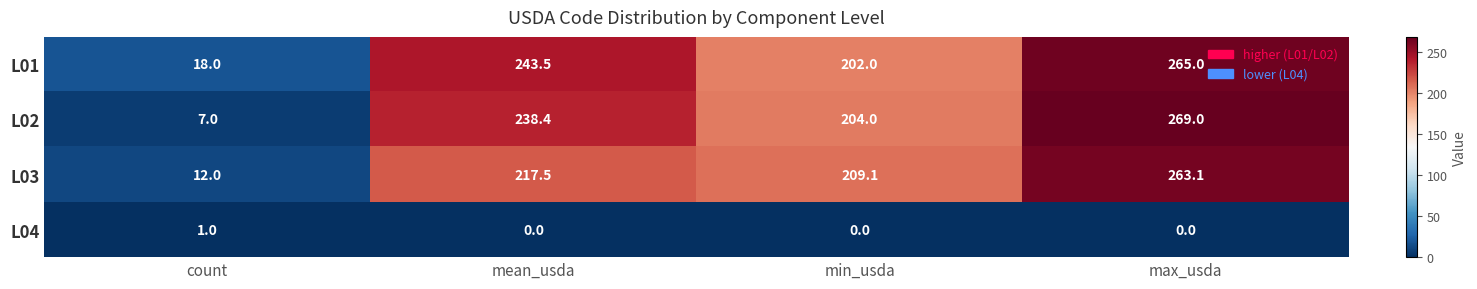

Between mean_usda and max_usda, which series saw the biggest shift?

L03